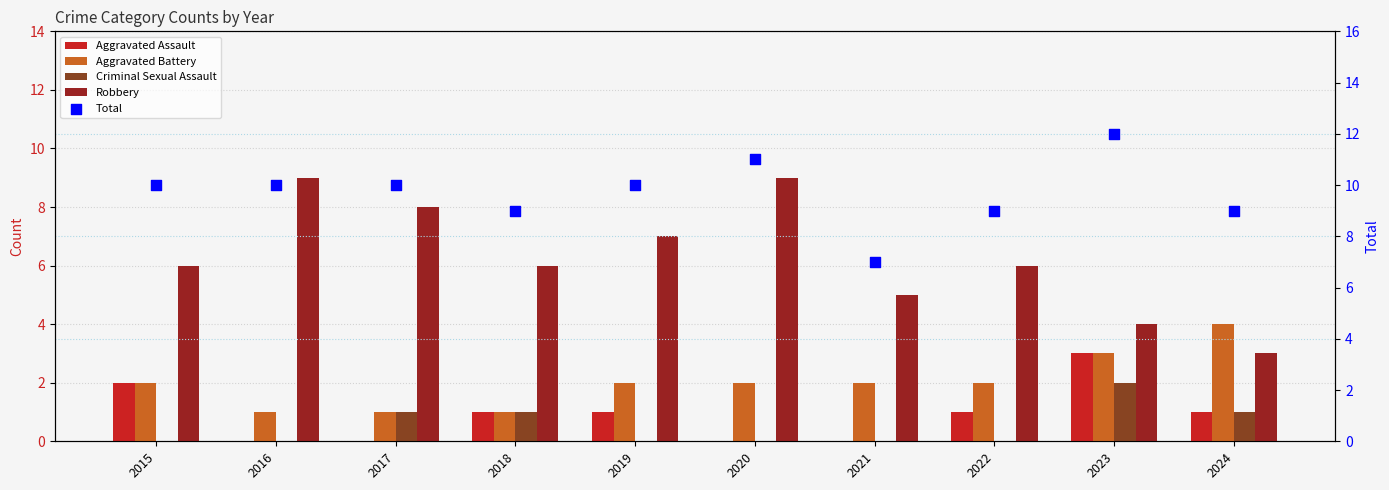

Is the value of Robbery at 2023 greater than the value of Total at 2019?

No